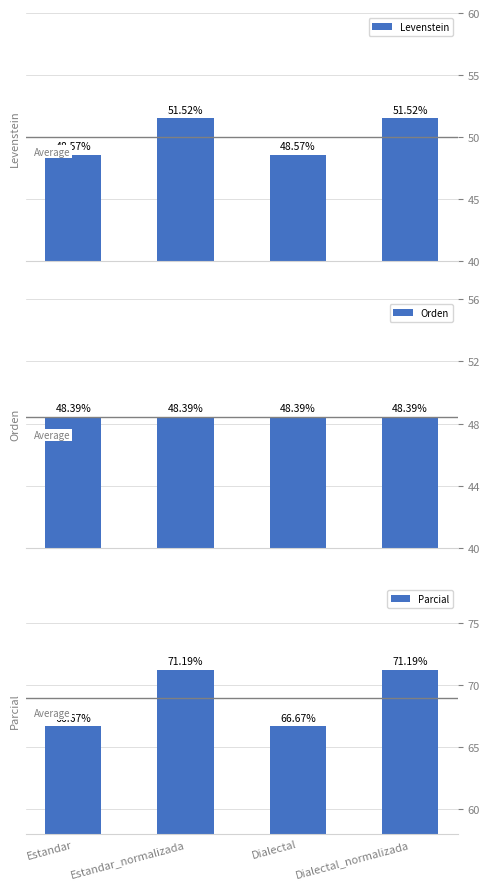

Reading right to left, what are all the values shown in this chart?

Levenstein: 51.5	48.6	51.5	48.6
Orden: 48.4	48.4	48.4	48.4
Parcial: 71.2	66.7	71.2	66.7